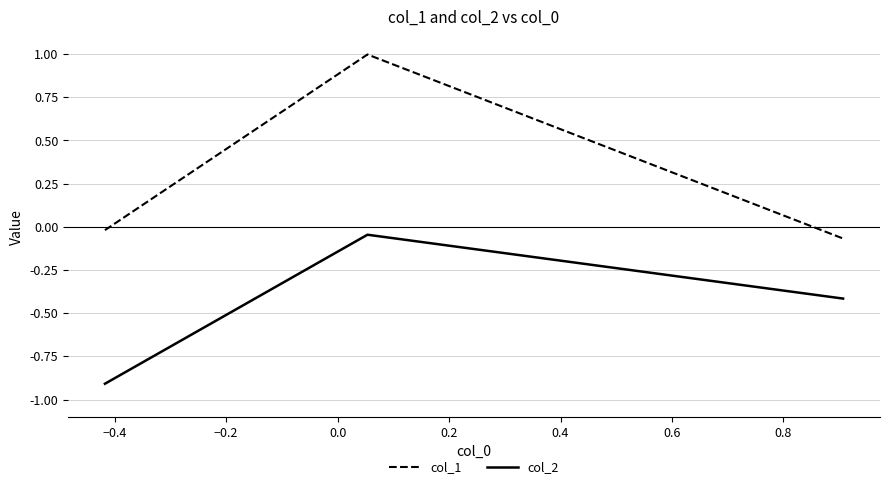

List the series in order of their overall mean, highest first.

col_1, col_2